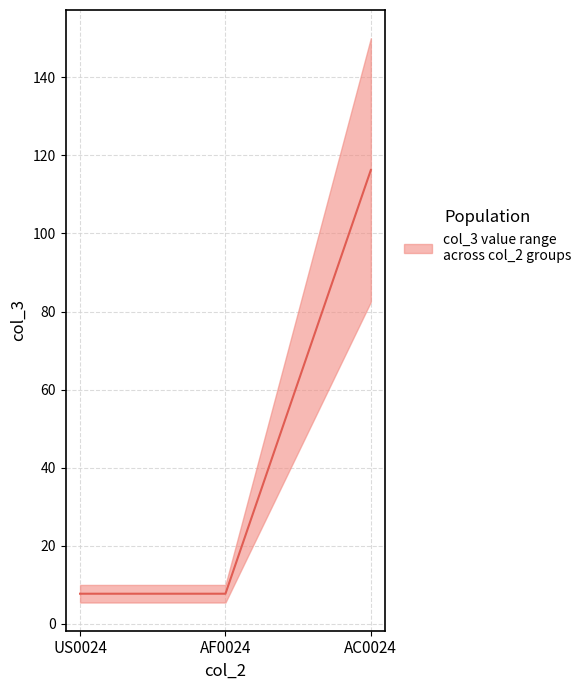

True or false: the data shows 191.6 at AC0024.

False